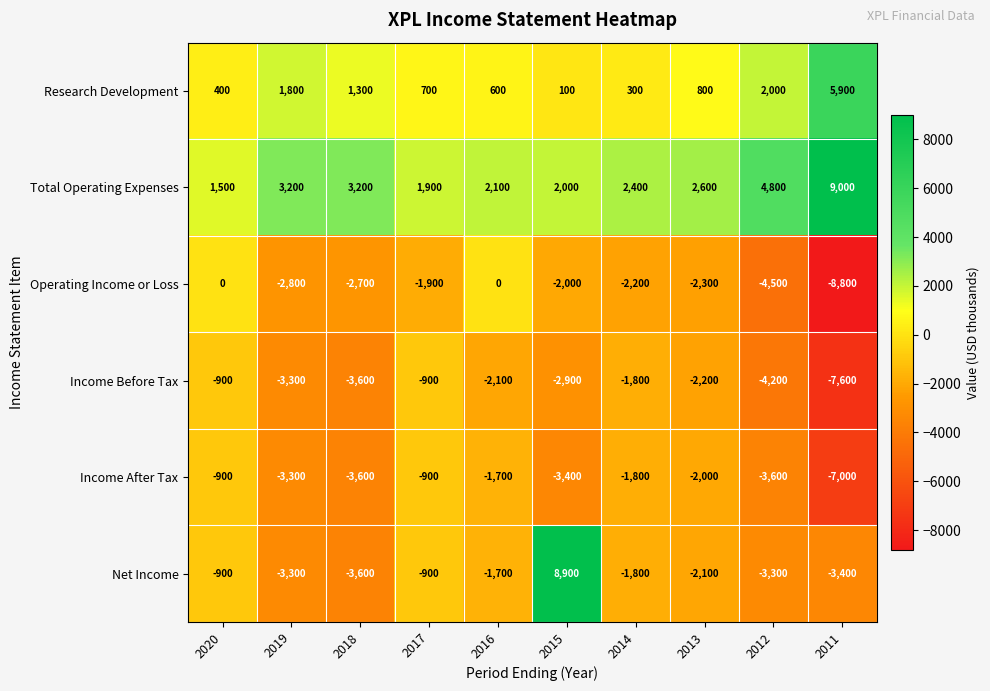

How many data points in Operating Income or Loss are above -2200?

4